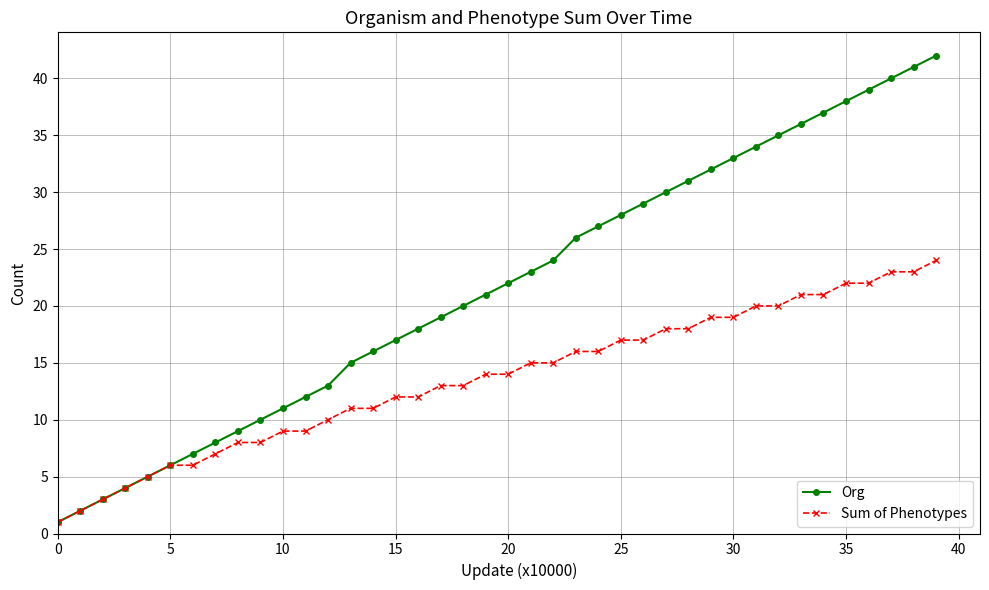

Rank the series by their average value, from lowest to highest.

Sum of Phenotypes, Org